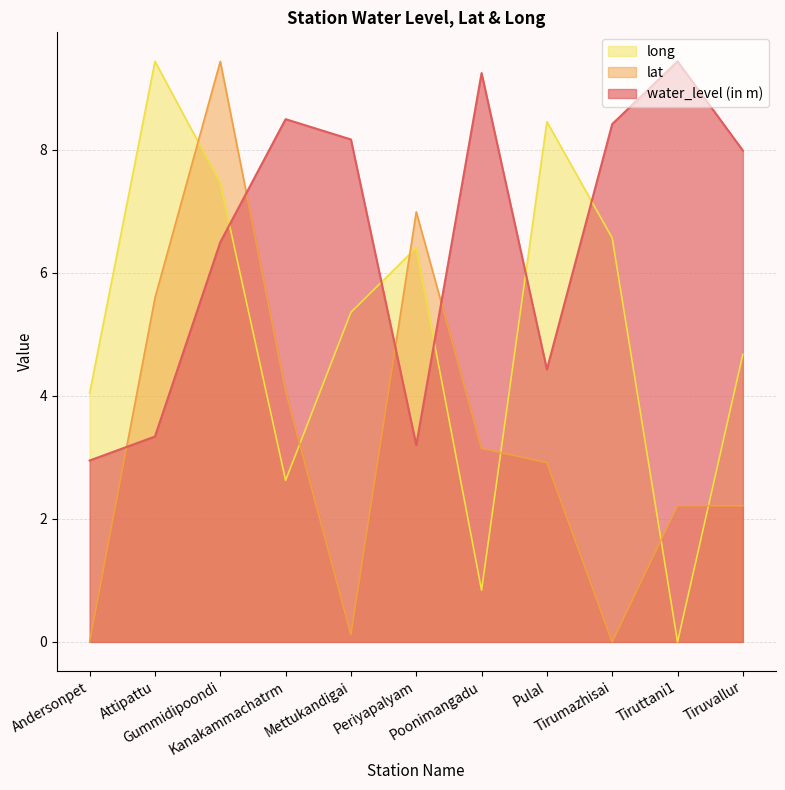

Is it true that long equals 9.4 at Attipattu?

True